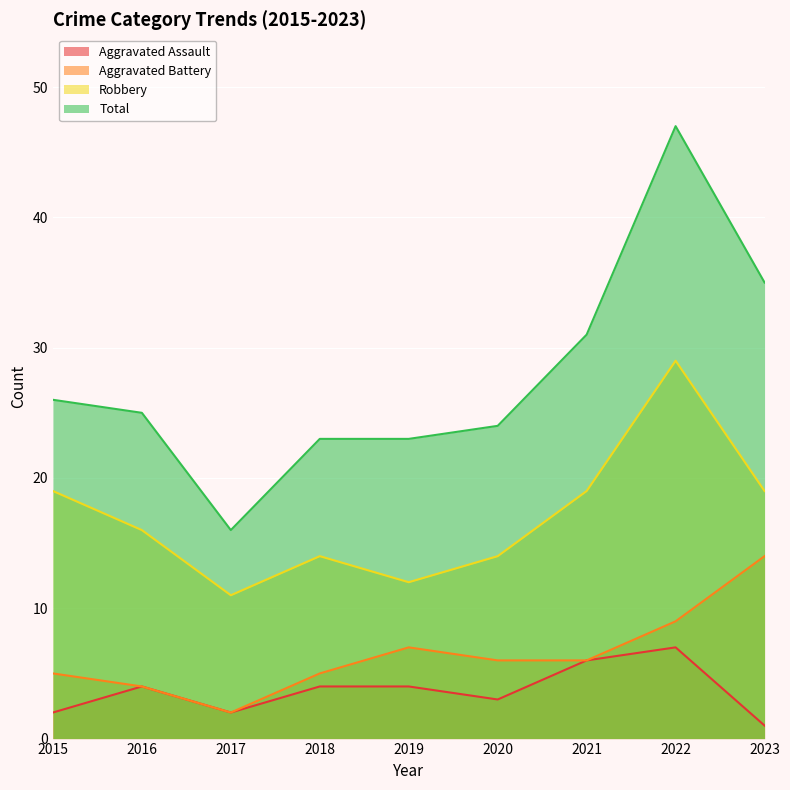

Is the value of Aggravated Assault at 2022 greater than the value of Aggravated Battery at 2019?

No